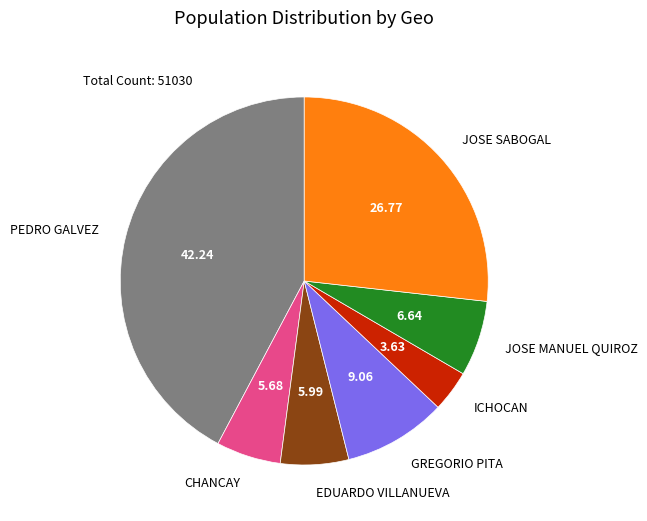

Does any single category account for the majority?

No